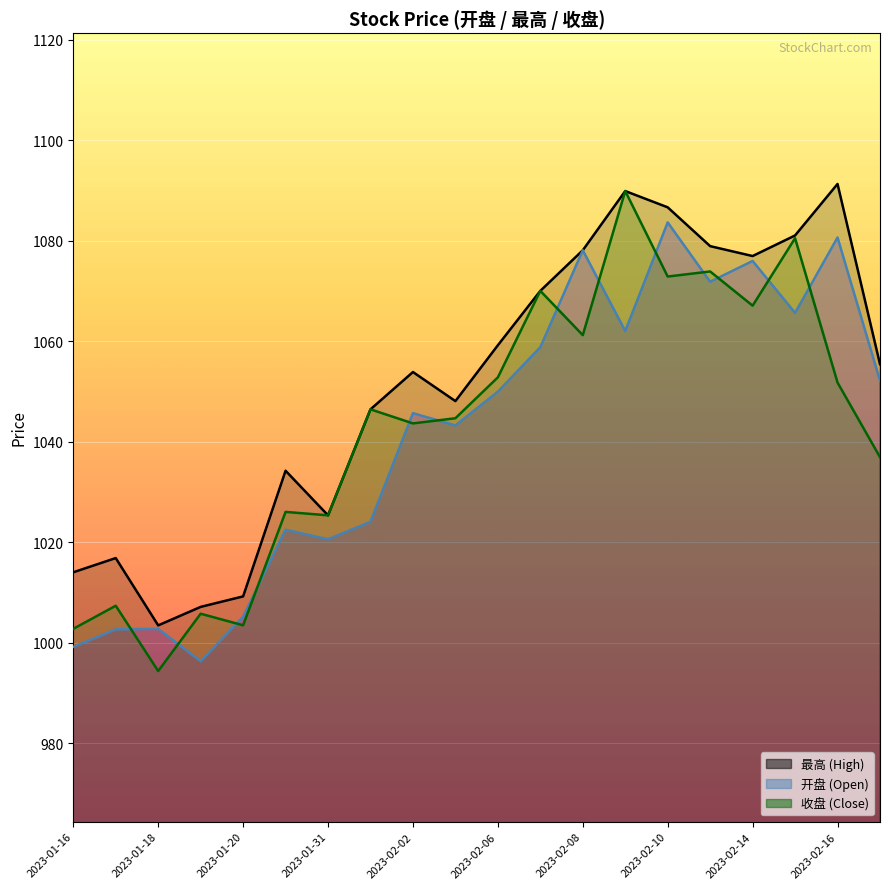

What is the label of the 16th point from the right?

2023-01-20